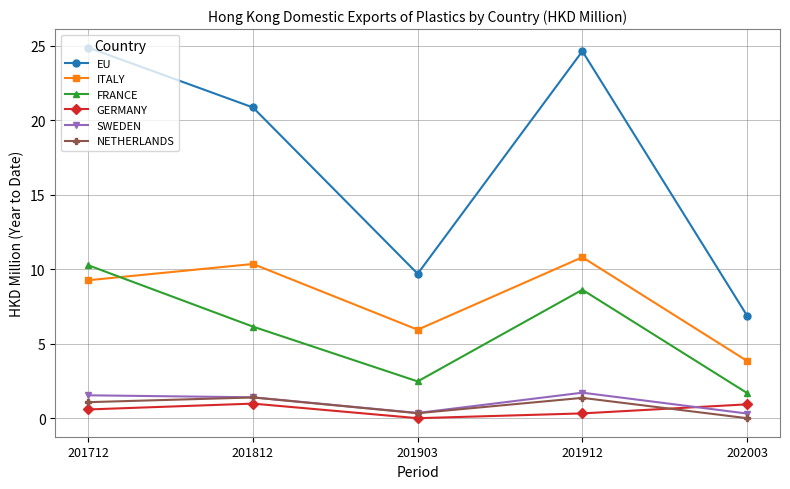

Is it true that GERMANY equals 0.3 at 201912?

True